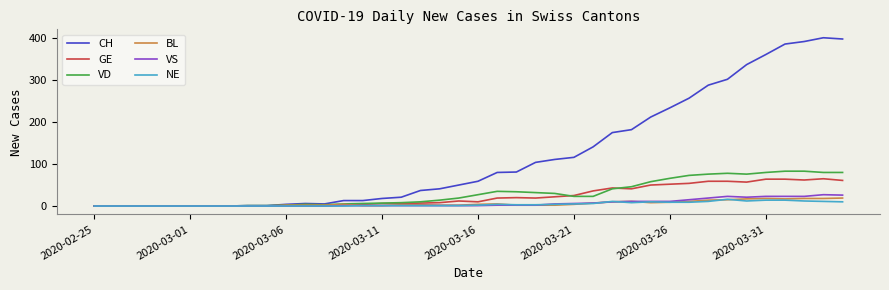

What are all the series names shown in the legend?

CH, GE, VD, BL, VS, NE